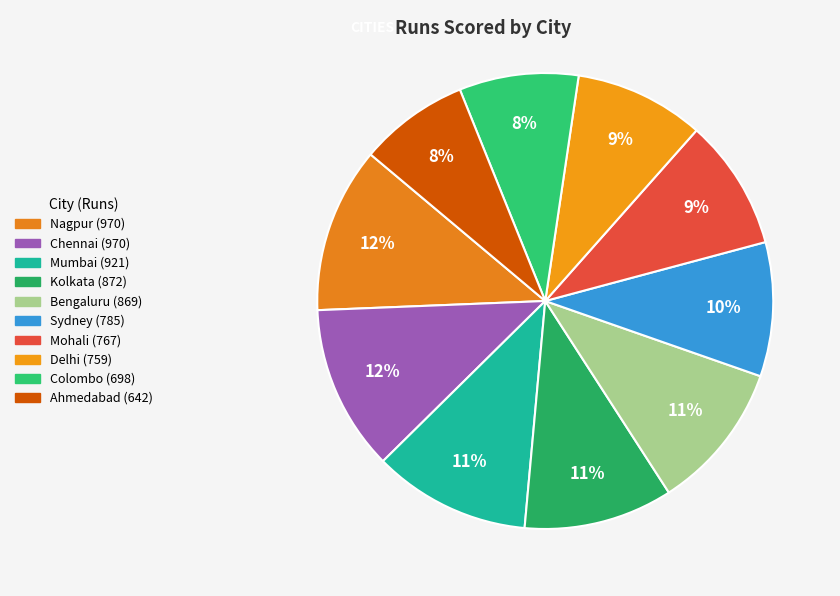

What is the total percentage of Mumbai and Colombo?

19.6%